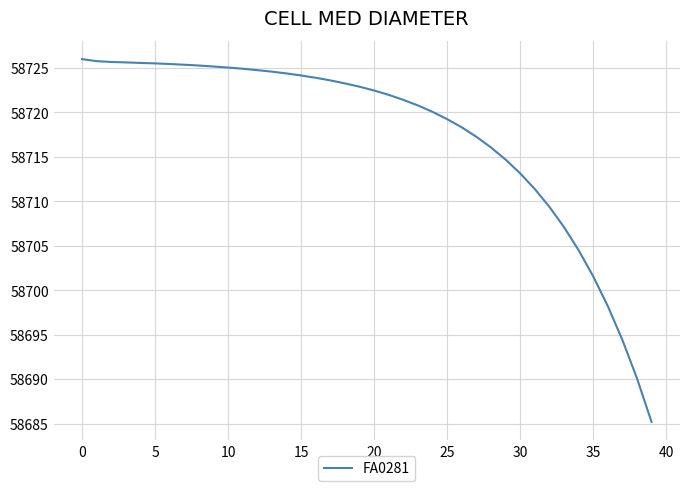

What is the smallest value displayed?

58685.2